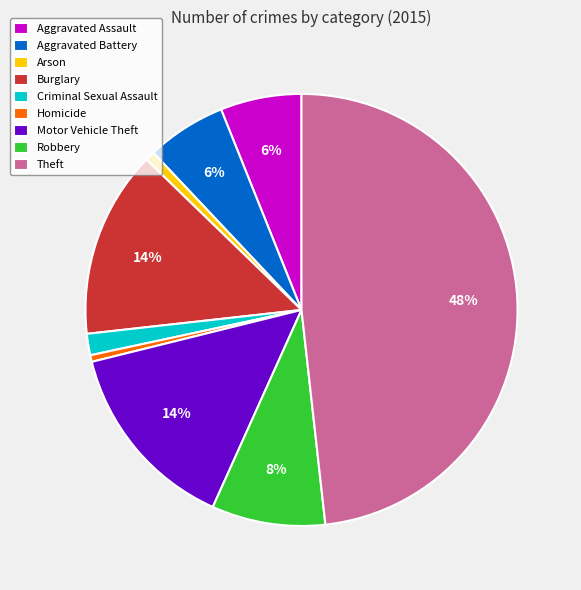

True or false: Aggravated Assault accounts for 15% of the total.

False